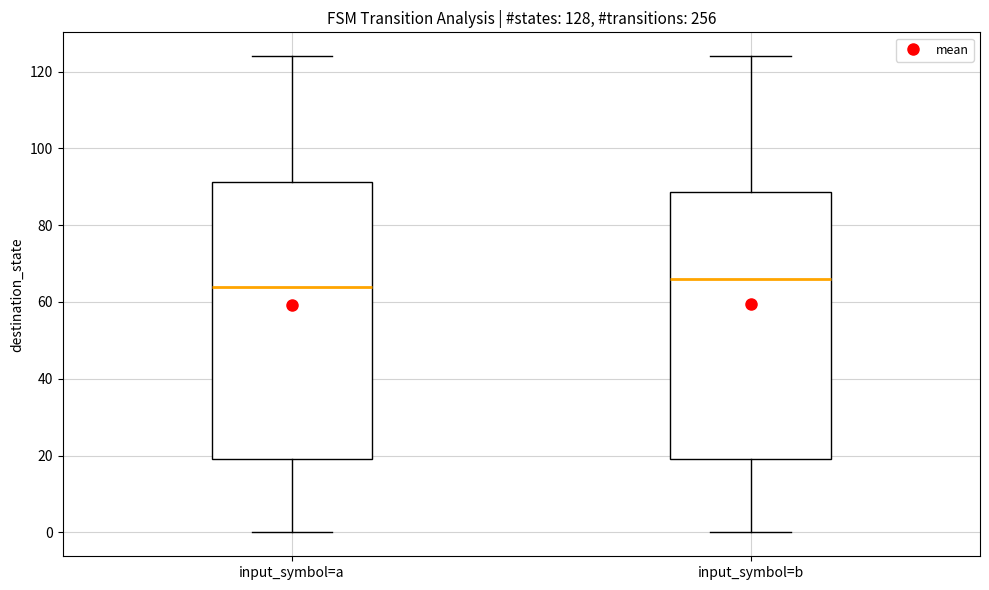

Which box has the highest median line?

input_symbol=b